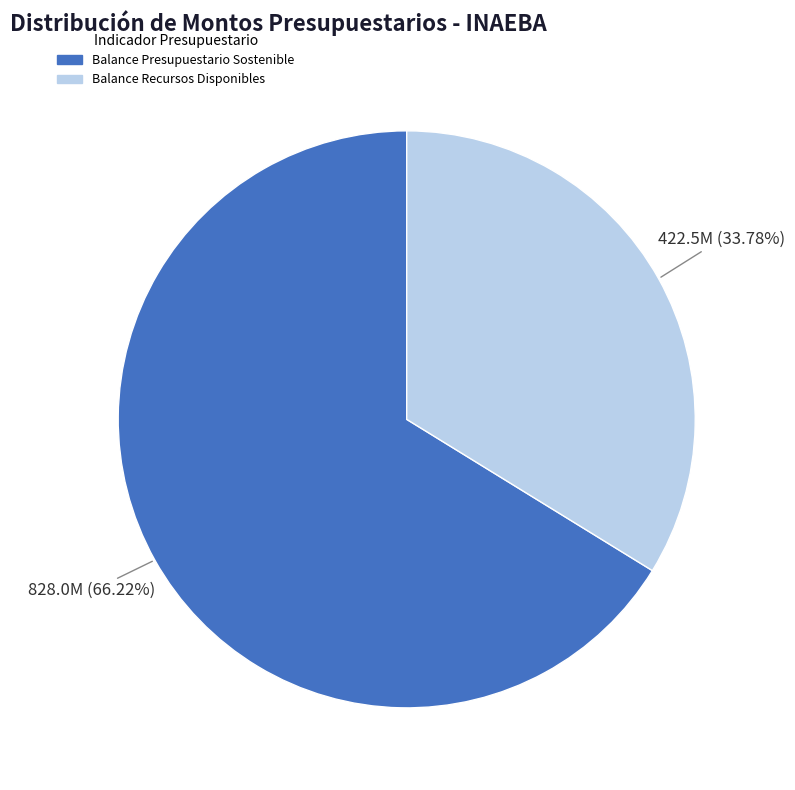

Does any single category account for the majority?

Yes